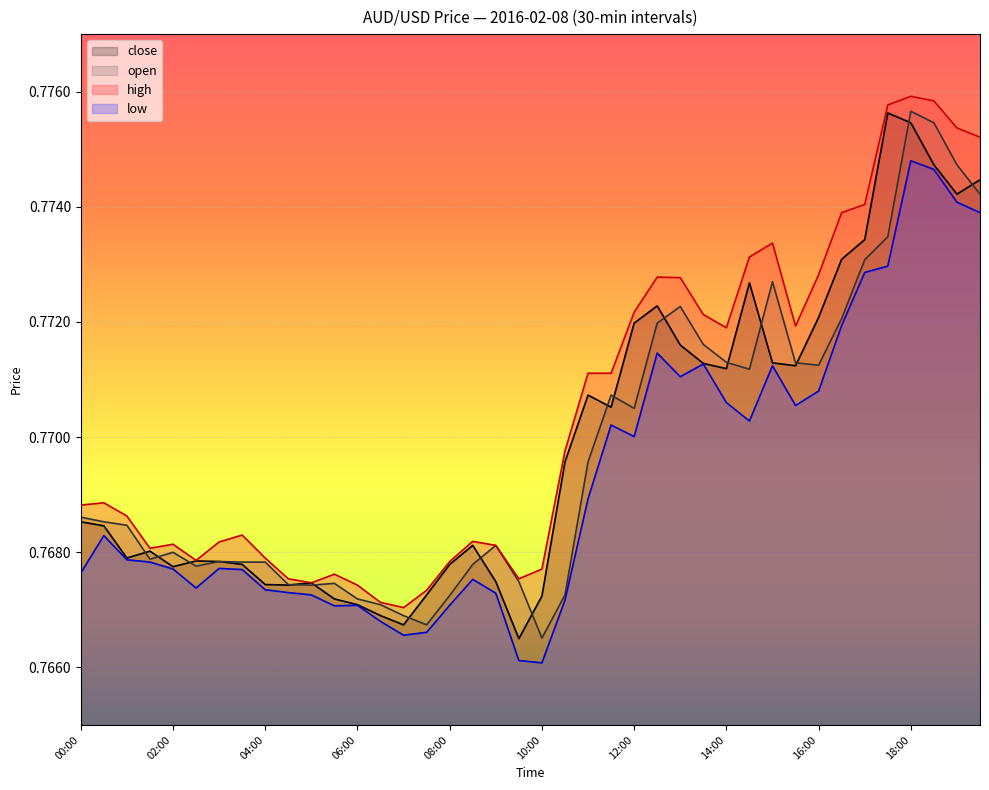

In low, how many points are lower than both neighbors (excluding endpoints)?

8